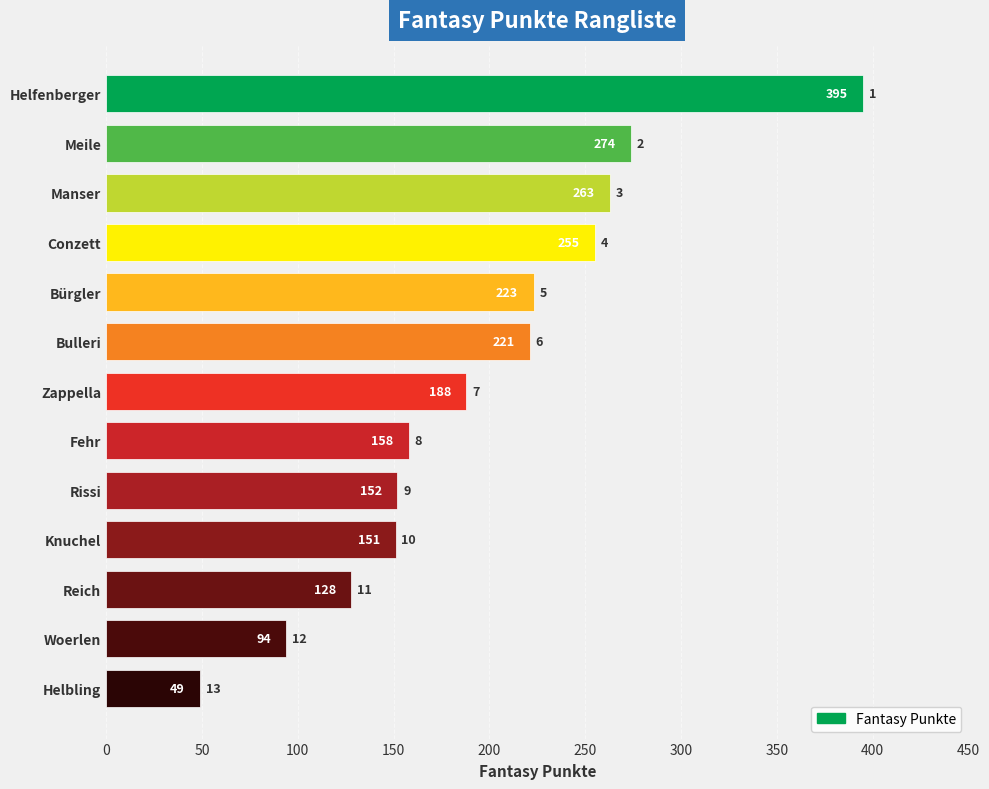

What is the sum of all values?

2551